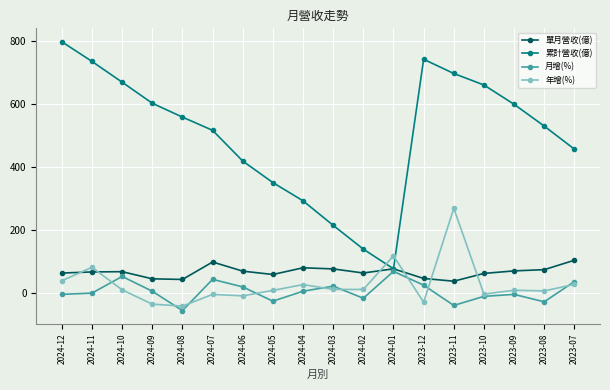

Which series has the widest spread of values?

累計營收(億)